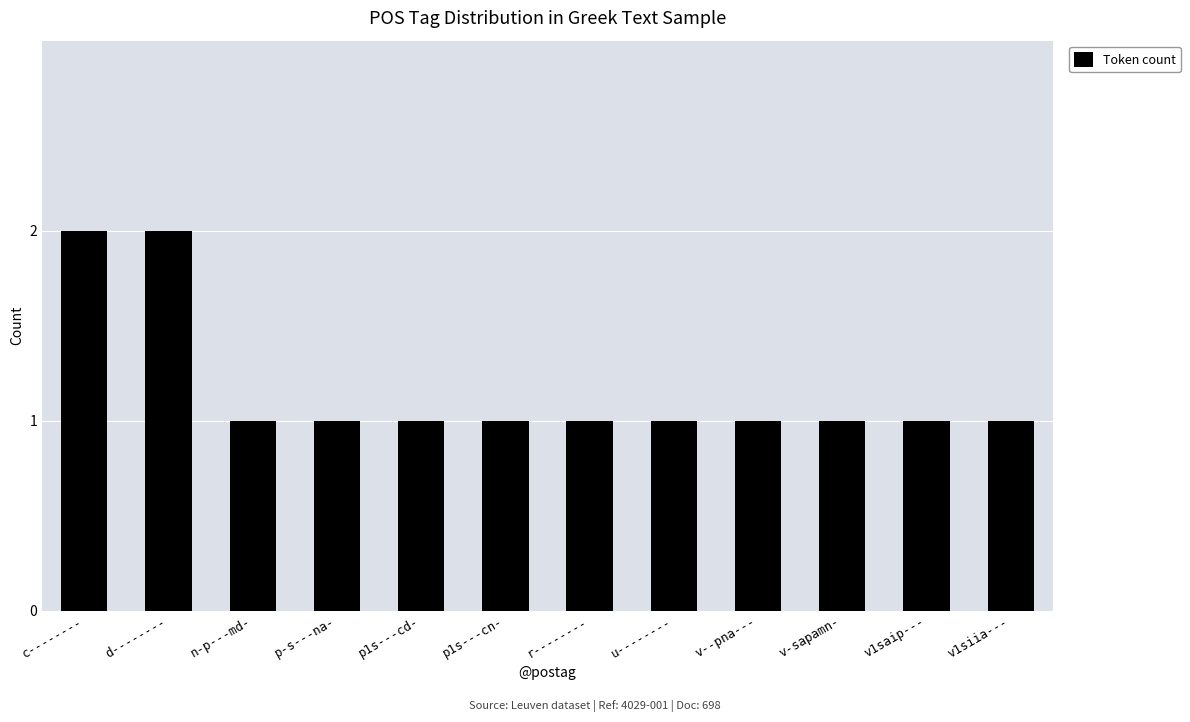

What is the ratio of the value at p1s---cd- to the value at n-p---md-?

1.0